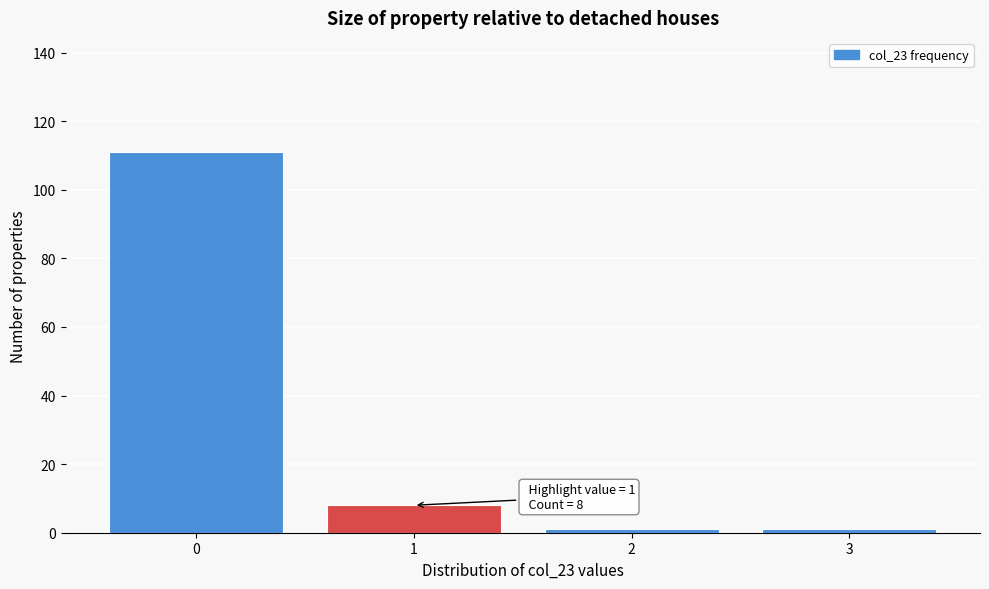

Reading left to right, what are all the values shown in this chart?

111	8	1	1